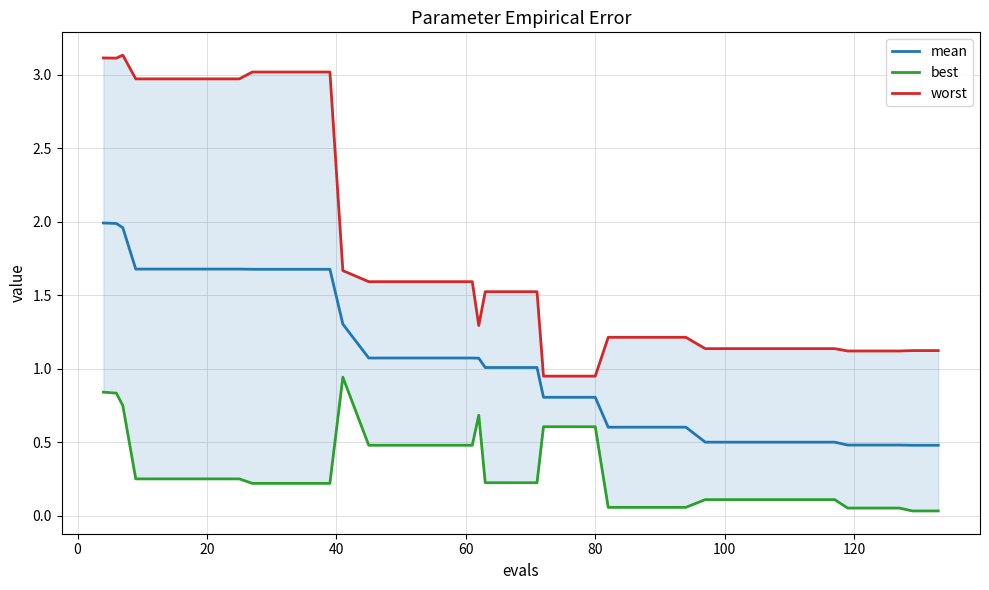

At how many categories does at least one series exceed 0?

40